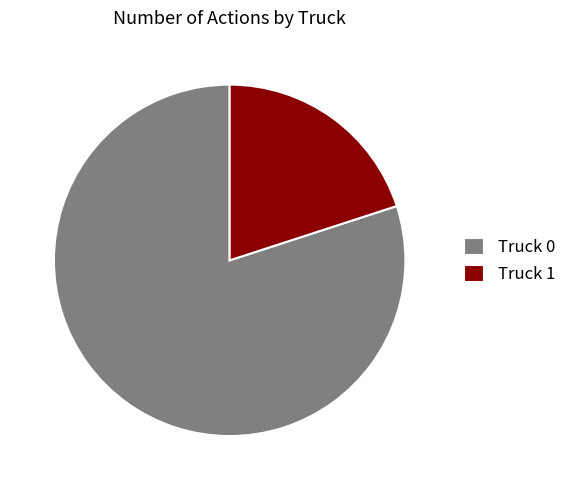

Between Truck 1 and Truck 0, which is larger?

Truck 0